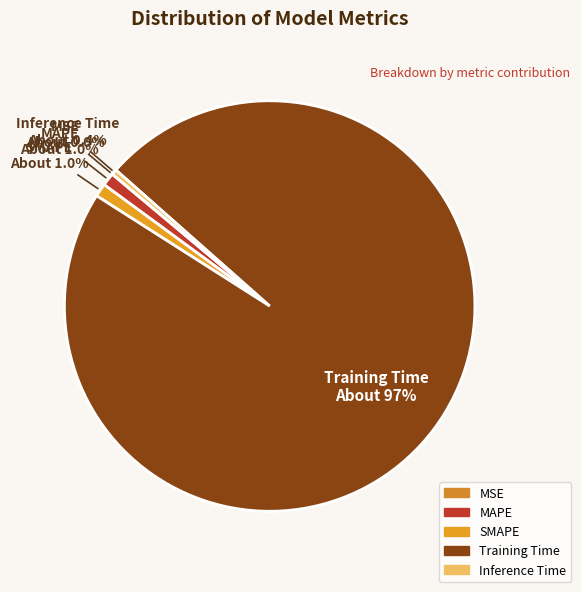

What is the largest slice in the pie chart?

Training Time